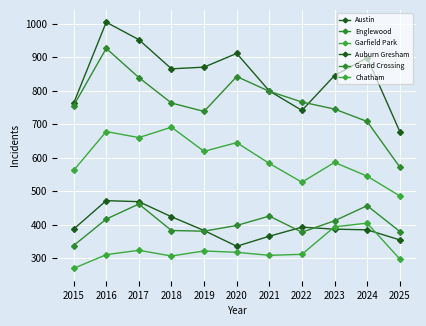

How many values in the Auburn Gresham series are below 387?

5